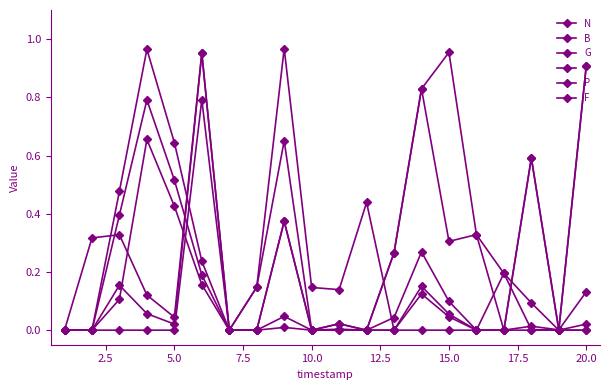

Does the chart have visible grid lines?

No